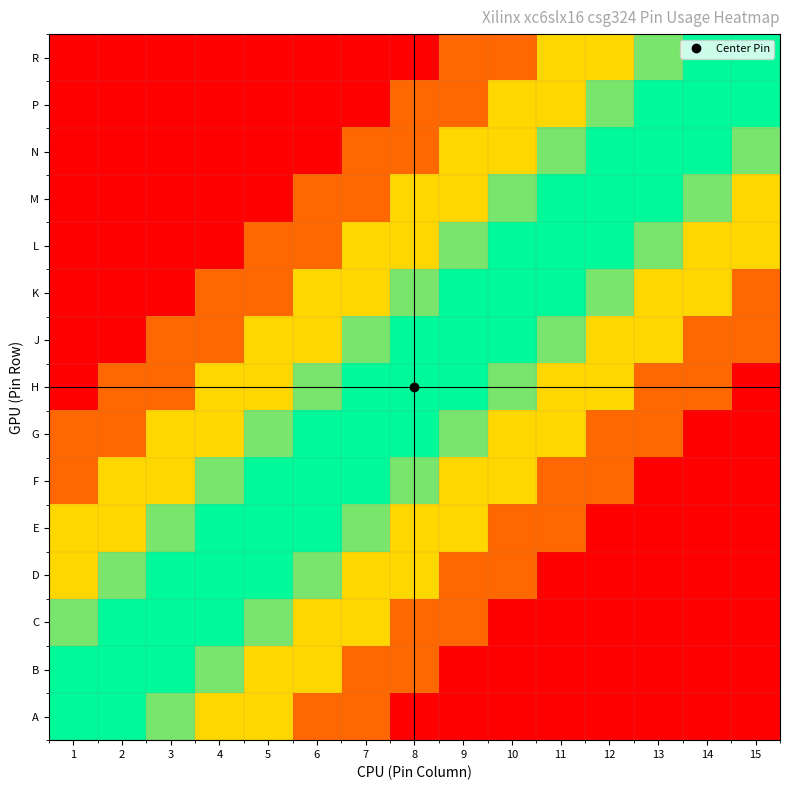

What is the total value across all series at 15?

17